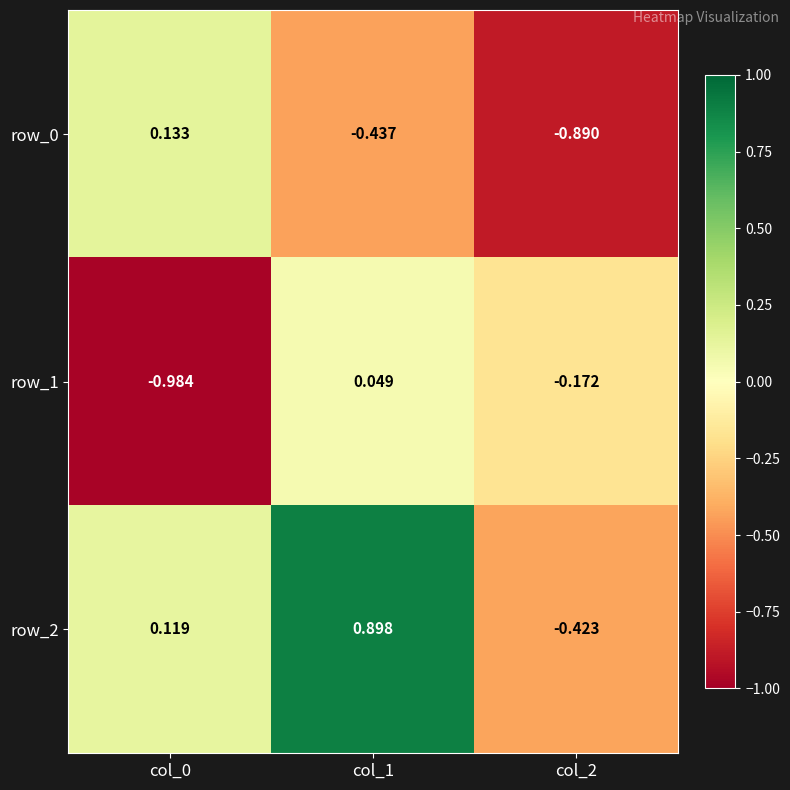

Is the value of row_2 at col_1 greater than the value of row_0 at col_1?

Yes